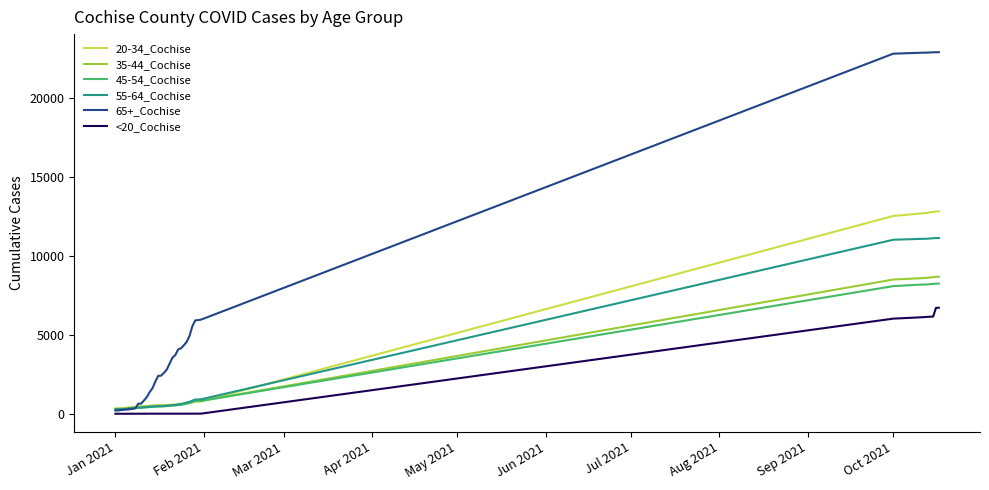

Does the chart display data point markers on the line(s)?

No